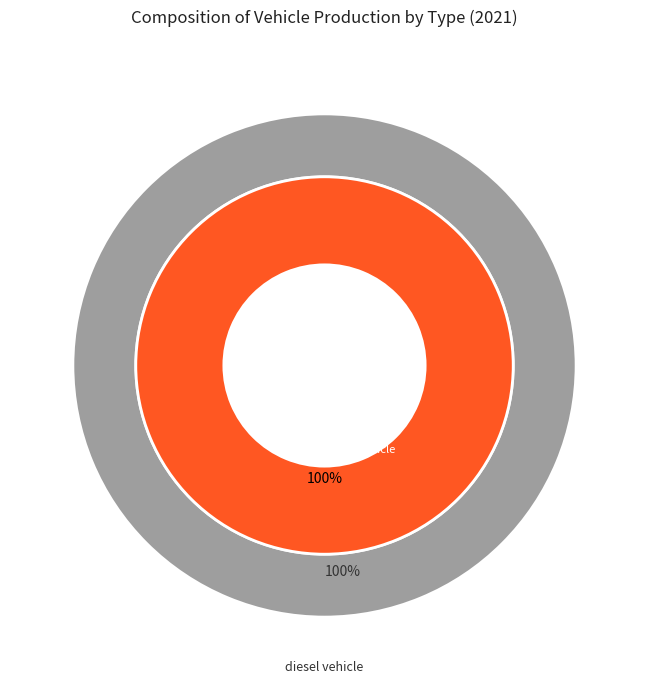

True or false: natural gas vehicle accounts for 5% of the total.

False